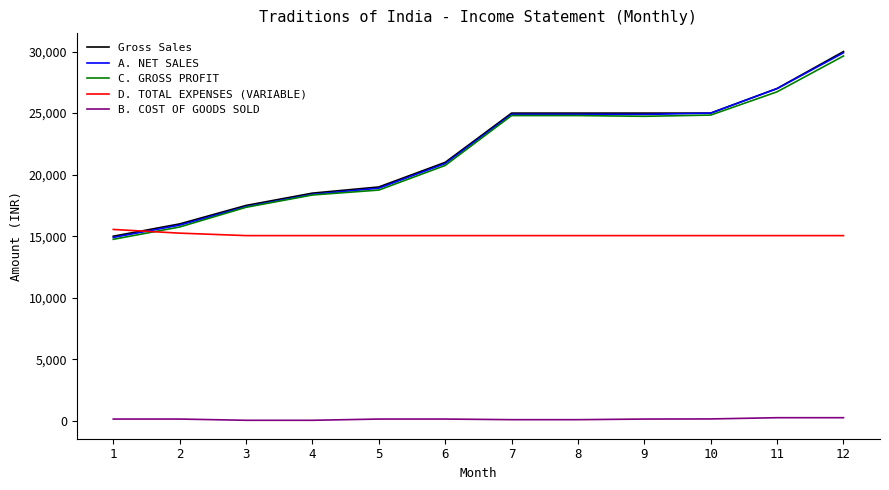

True or false: D. TOTAL EXPENSES (VARIABLE) and B. COST OF GOODS SOLD intersect in this chart.

False